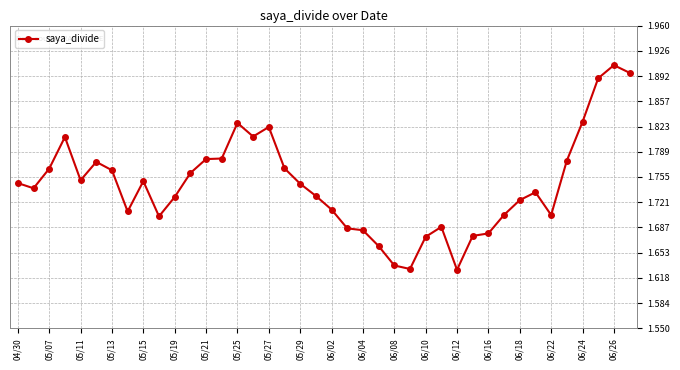

How many values are between 1 and 2?

40